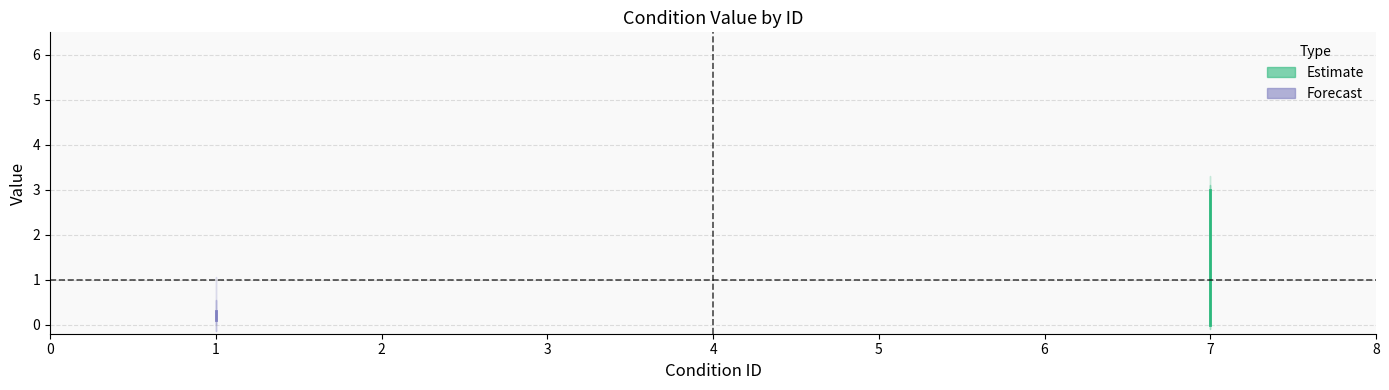

What is the sum of all value values?

6.6